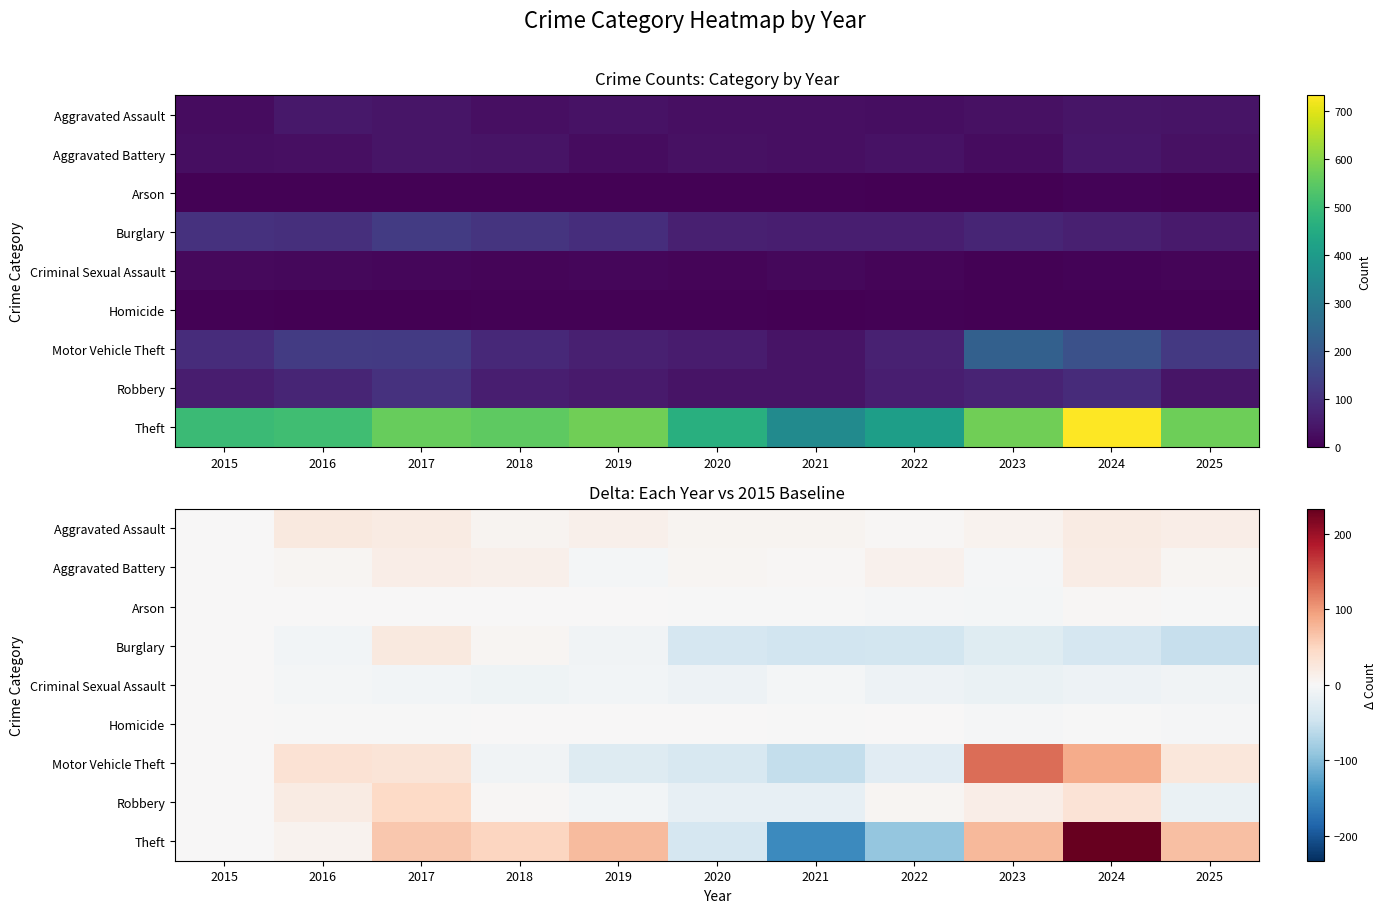

What is the spread (max minus min) of values at 2017?

69